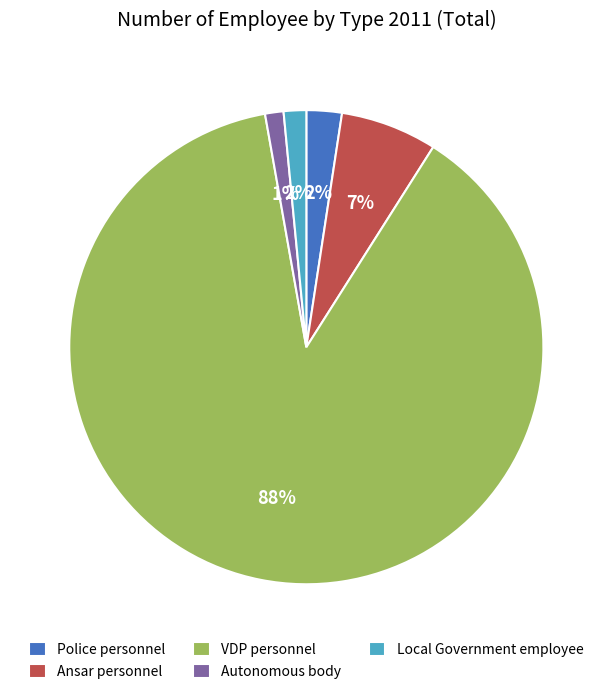

How many slices are in this pie chart?

5